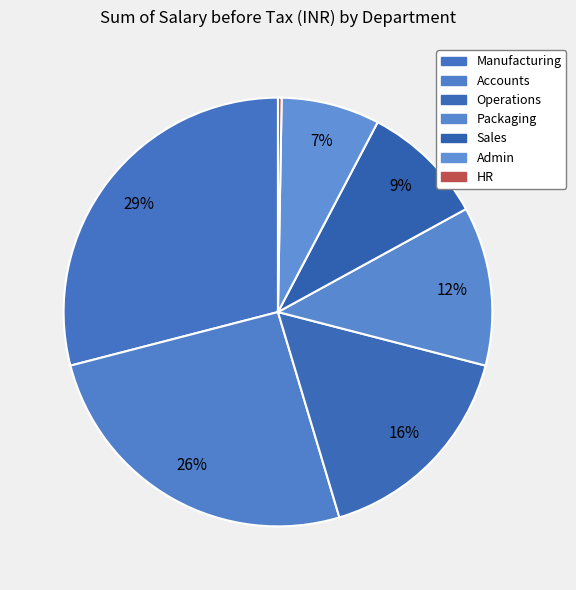

Count the number of slices in the pie.

7